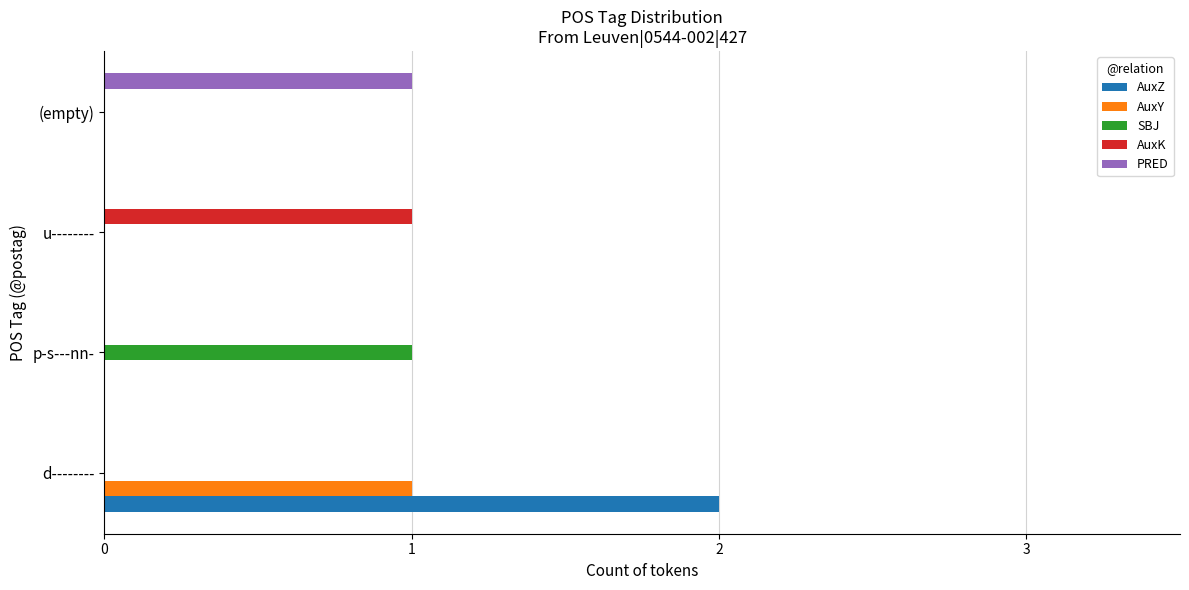

True or false: AuxY has a value of 0 at (empty).

True